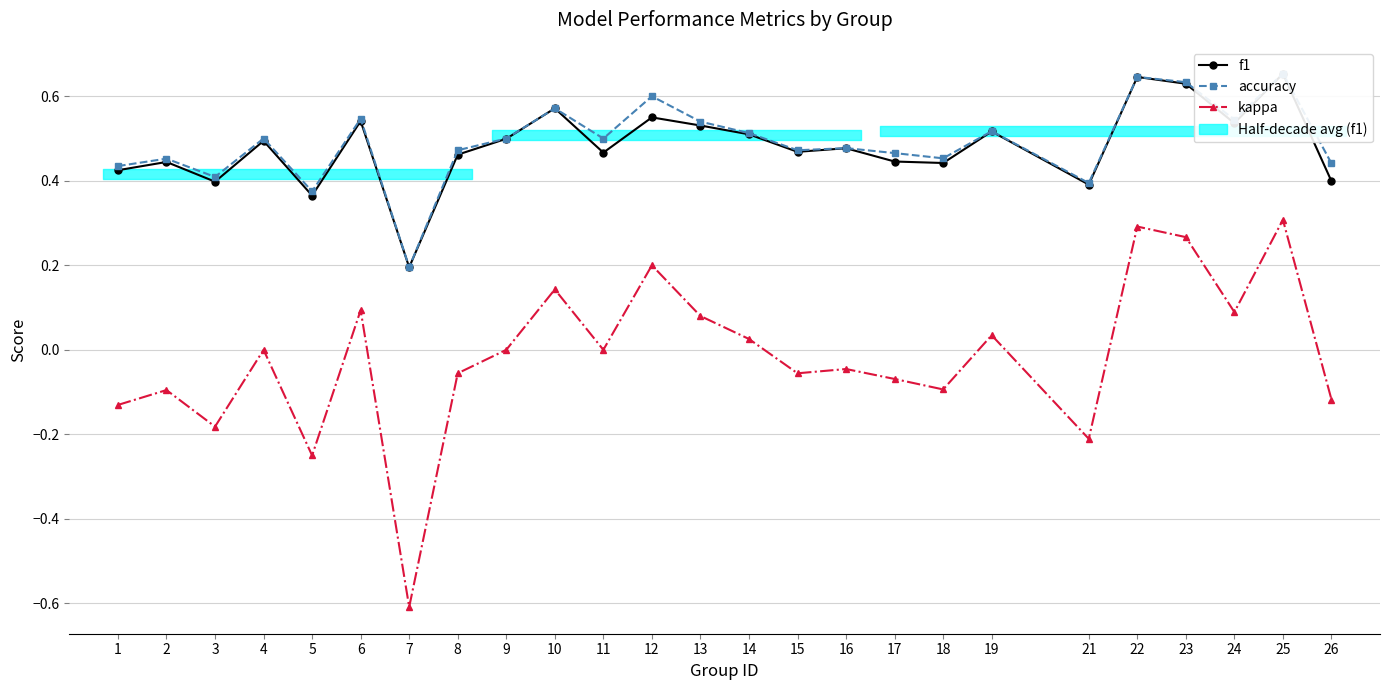

What are all the series names shown in the legend?

f1, accuracy, kappa